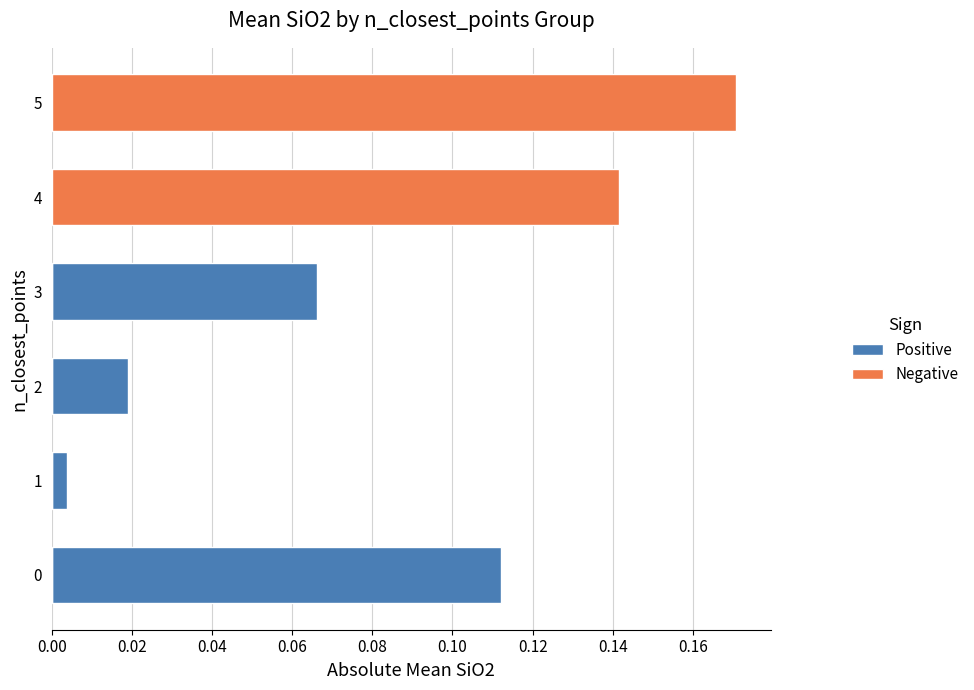

Are the bars grouped side by side (vs. stacked)?

Yes